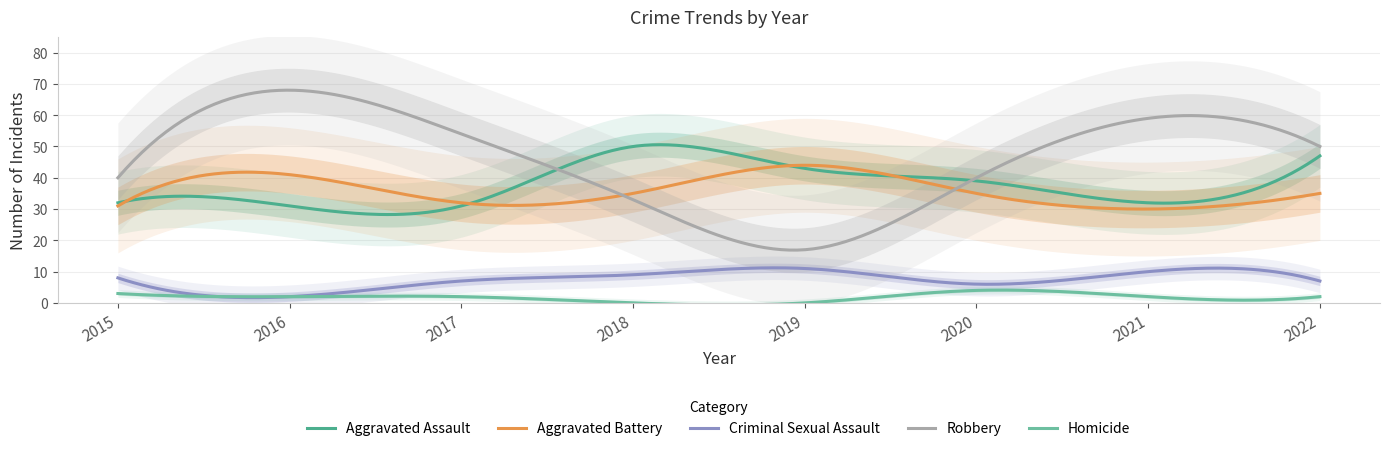

What value does the Criminal Sexual Assault series have at 2020?

6